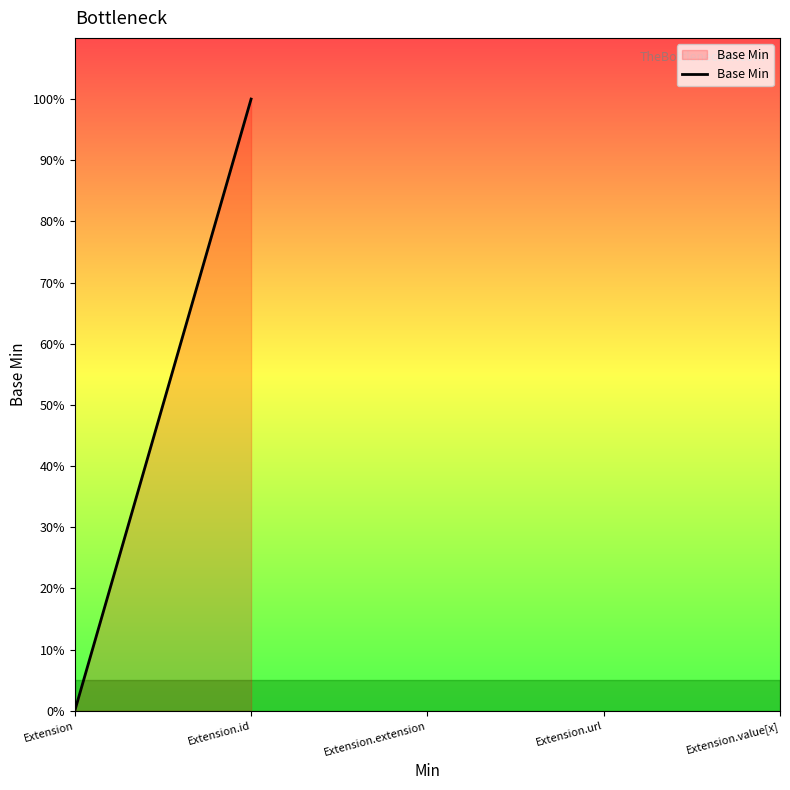

Does the chart display data point markers on the line(s)?

No